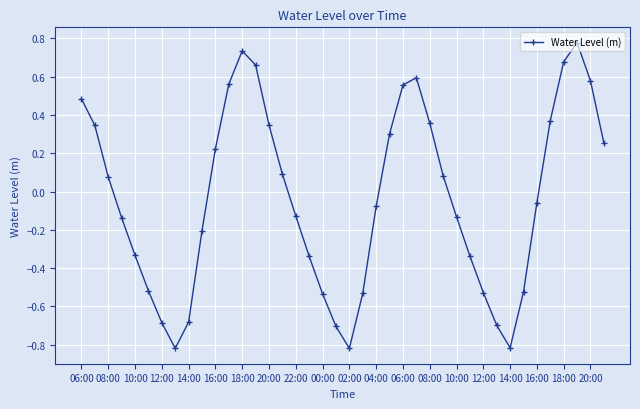

What is the sum of all values?

-1.5